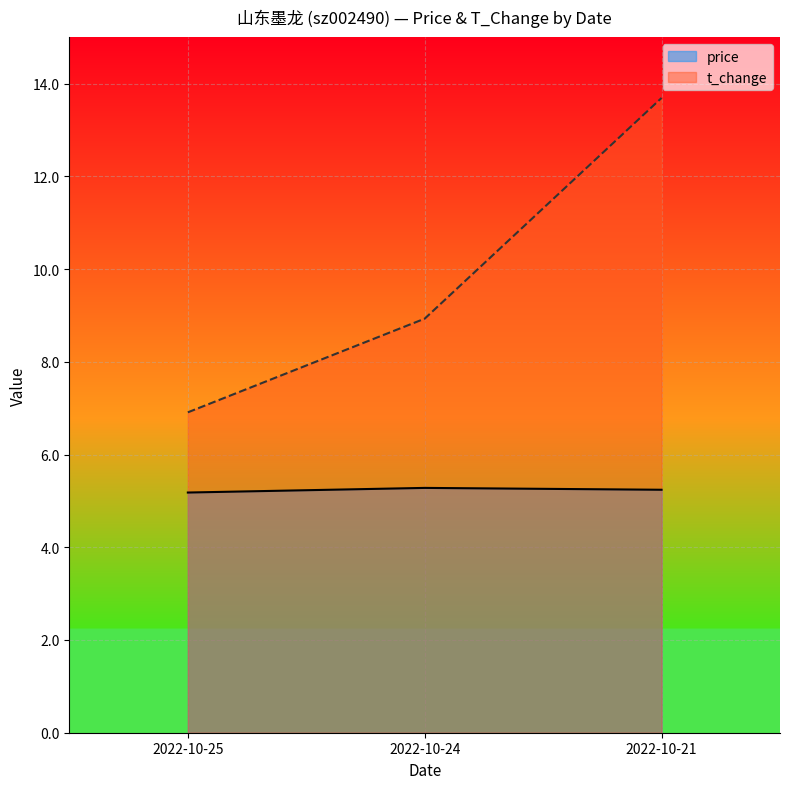

Is it true that price equals 5.2 at 2022-10-21?

True